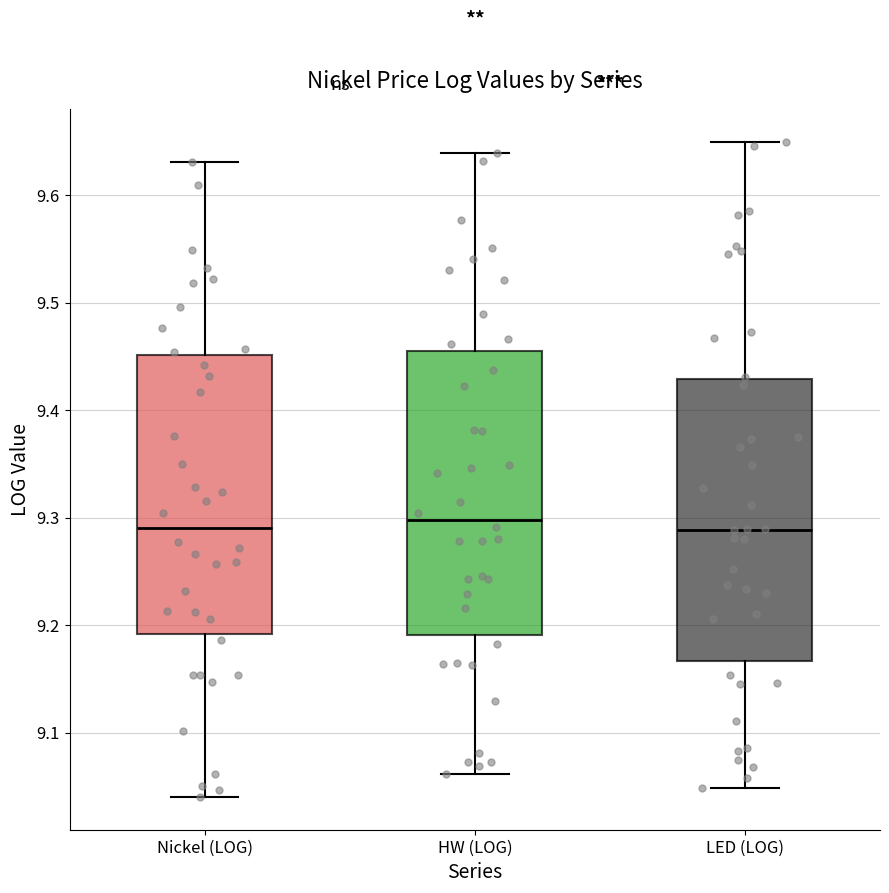

Reading left to right, transcribe this box plot: for each box, give where its median line is, the range the box spans, and where its two whiskers end, as read against the y-axis. The values are not printed on the chart, so give them approximately, as read against the axis.

Nickel (LOG): median 9.29, box 9.19 to 9.45, whiskers 9.04 to 9.63
HW (LOG): median 9.30, box 9.19 to 9.46, whiskers 9.06 to 9.64
LED (LOG): median 9.29, box 9.17 to 9.43, whiskers 9.05 to 9.65